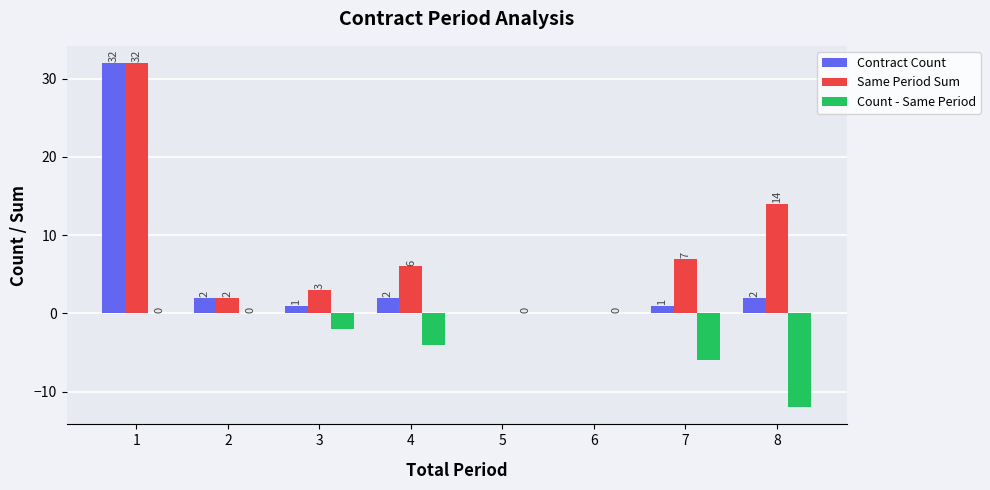

What is the greatest value displayed?

32